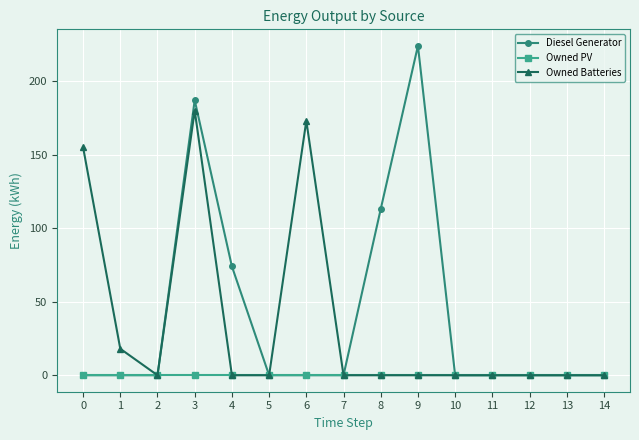

Rank the series by their maximum value, from lowest to highest.

Owned PV, Owned Batteries, Diesel Generator